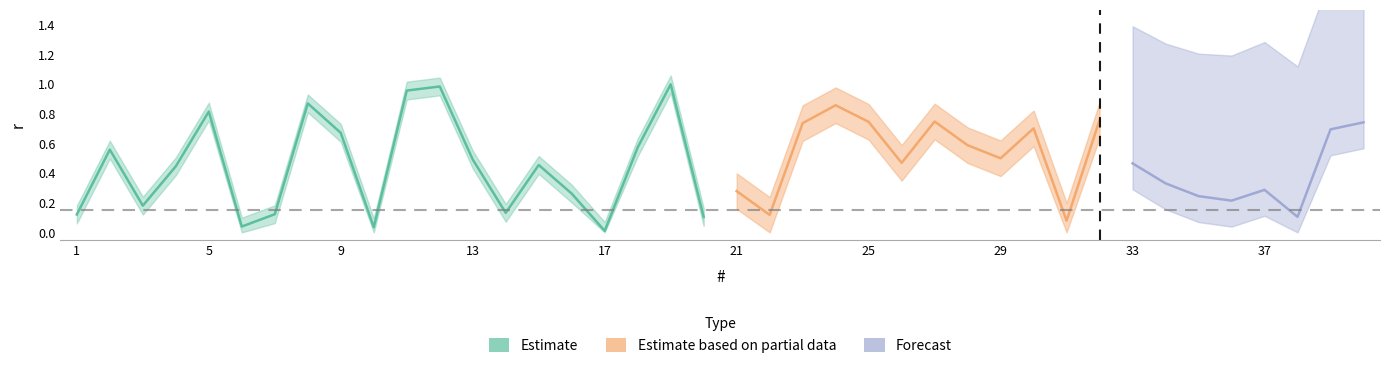

What is the difference between the maximum and minimum values?

1.0